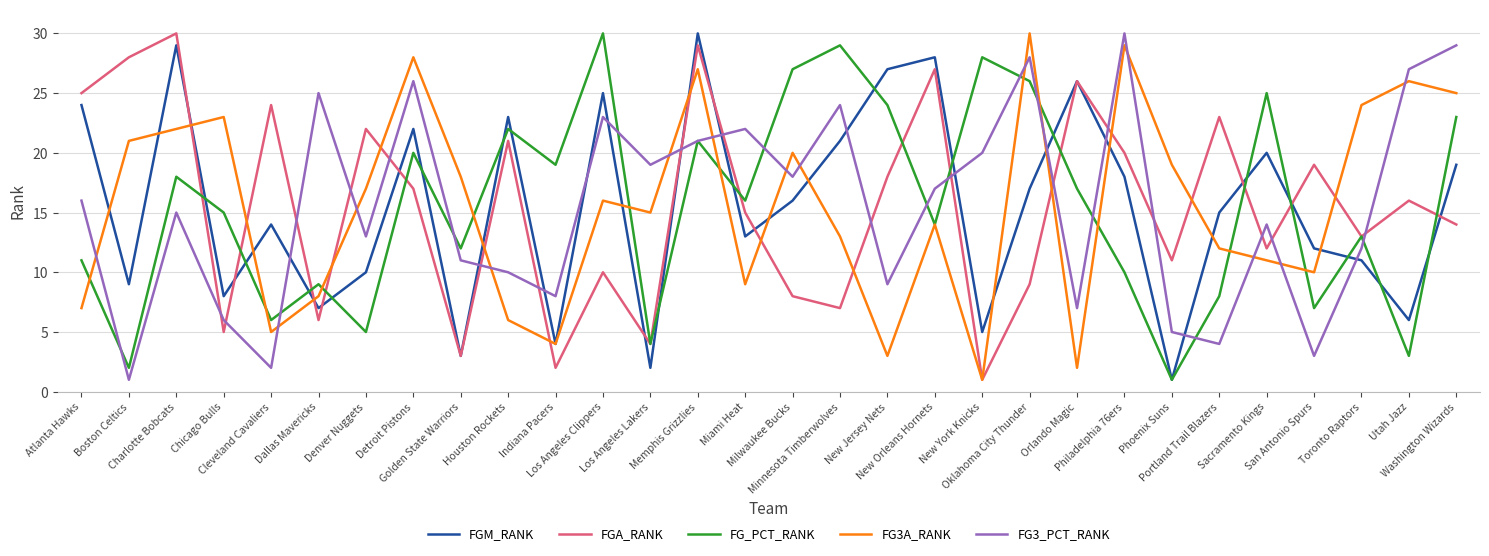

What is the difference between the FG3A_RANK values at Orlando Magic and New York Knicks?

1